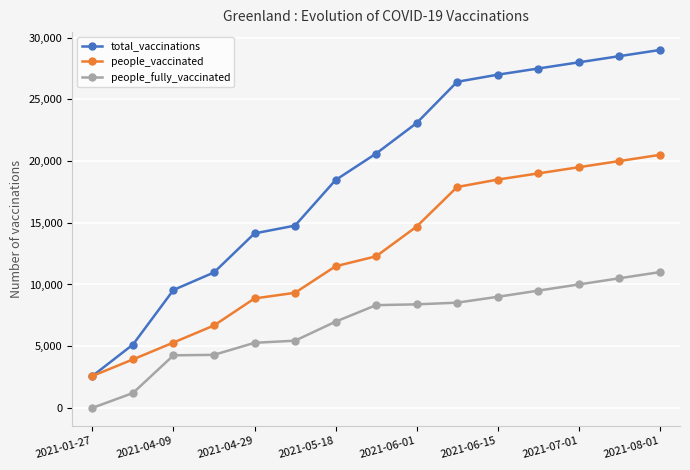

Which series has the largest total across all categories?

total_vaccinations